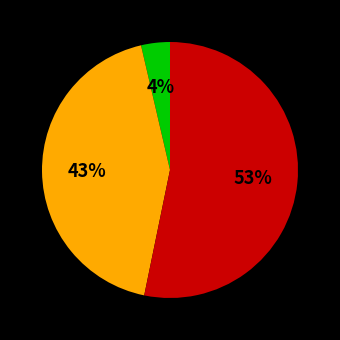

Does any single category account for the majority?

Yes